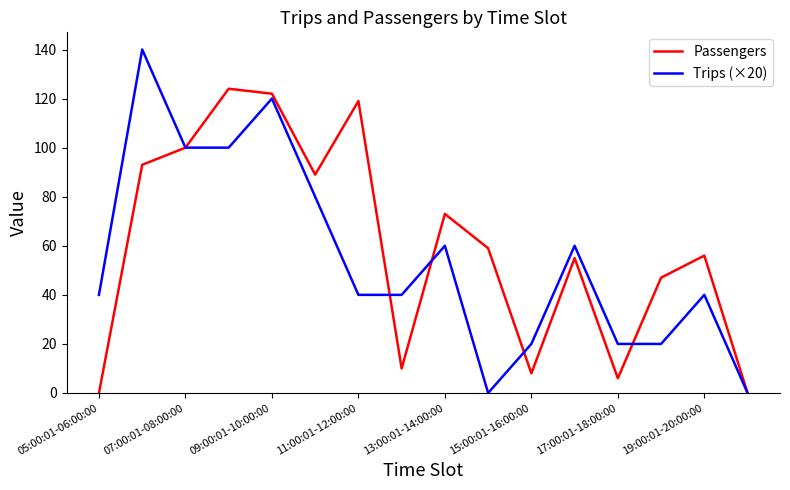

List the series in order of their peak value, lowest first.

Passengers, Trips (×20)